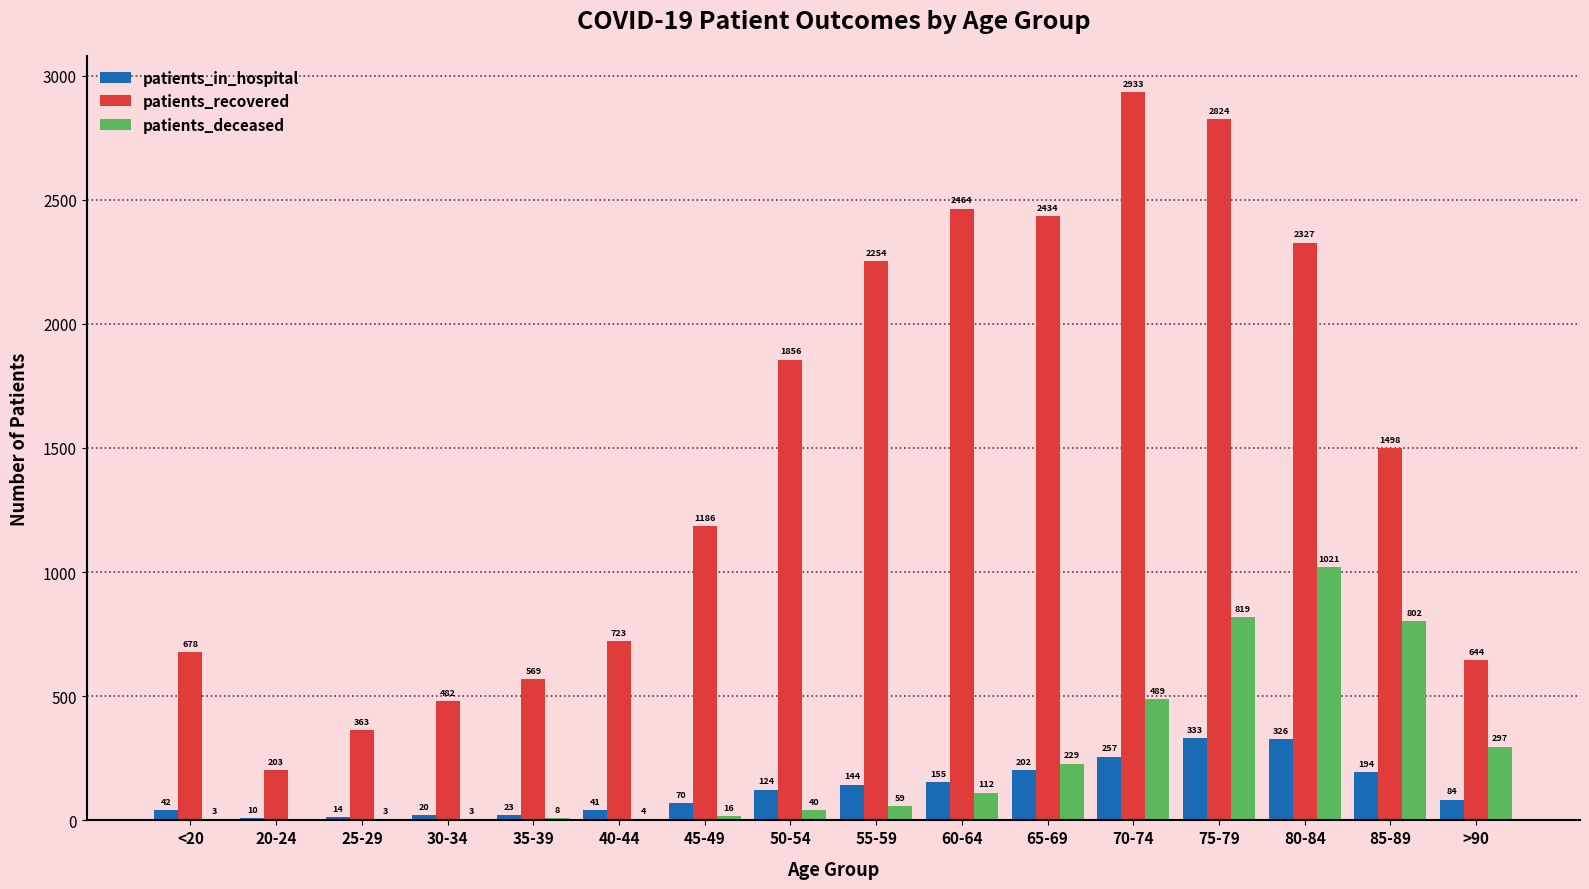

Where is patients_in_hospital nearest to the value 171?

60-64